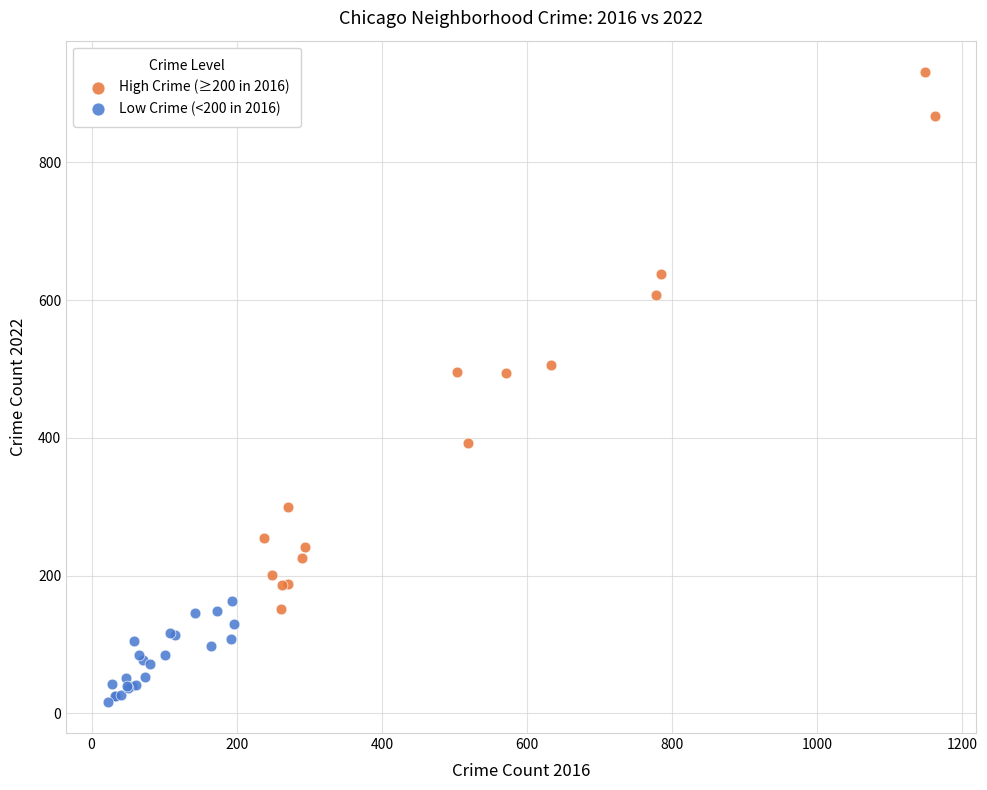

Which series has the largest Y range (max minus min)?

High Crime (≥200 in 2016)